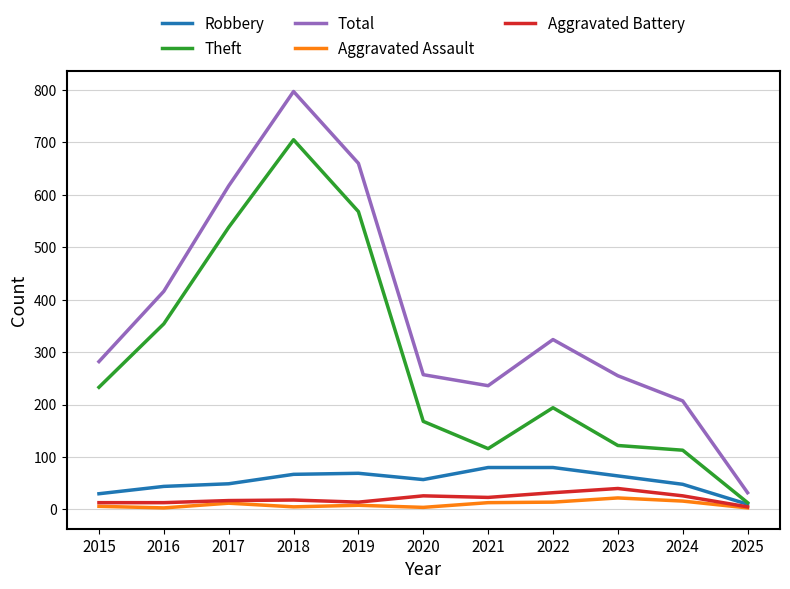

Which series has the largest range (max minus min)?

Total